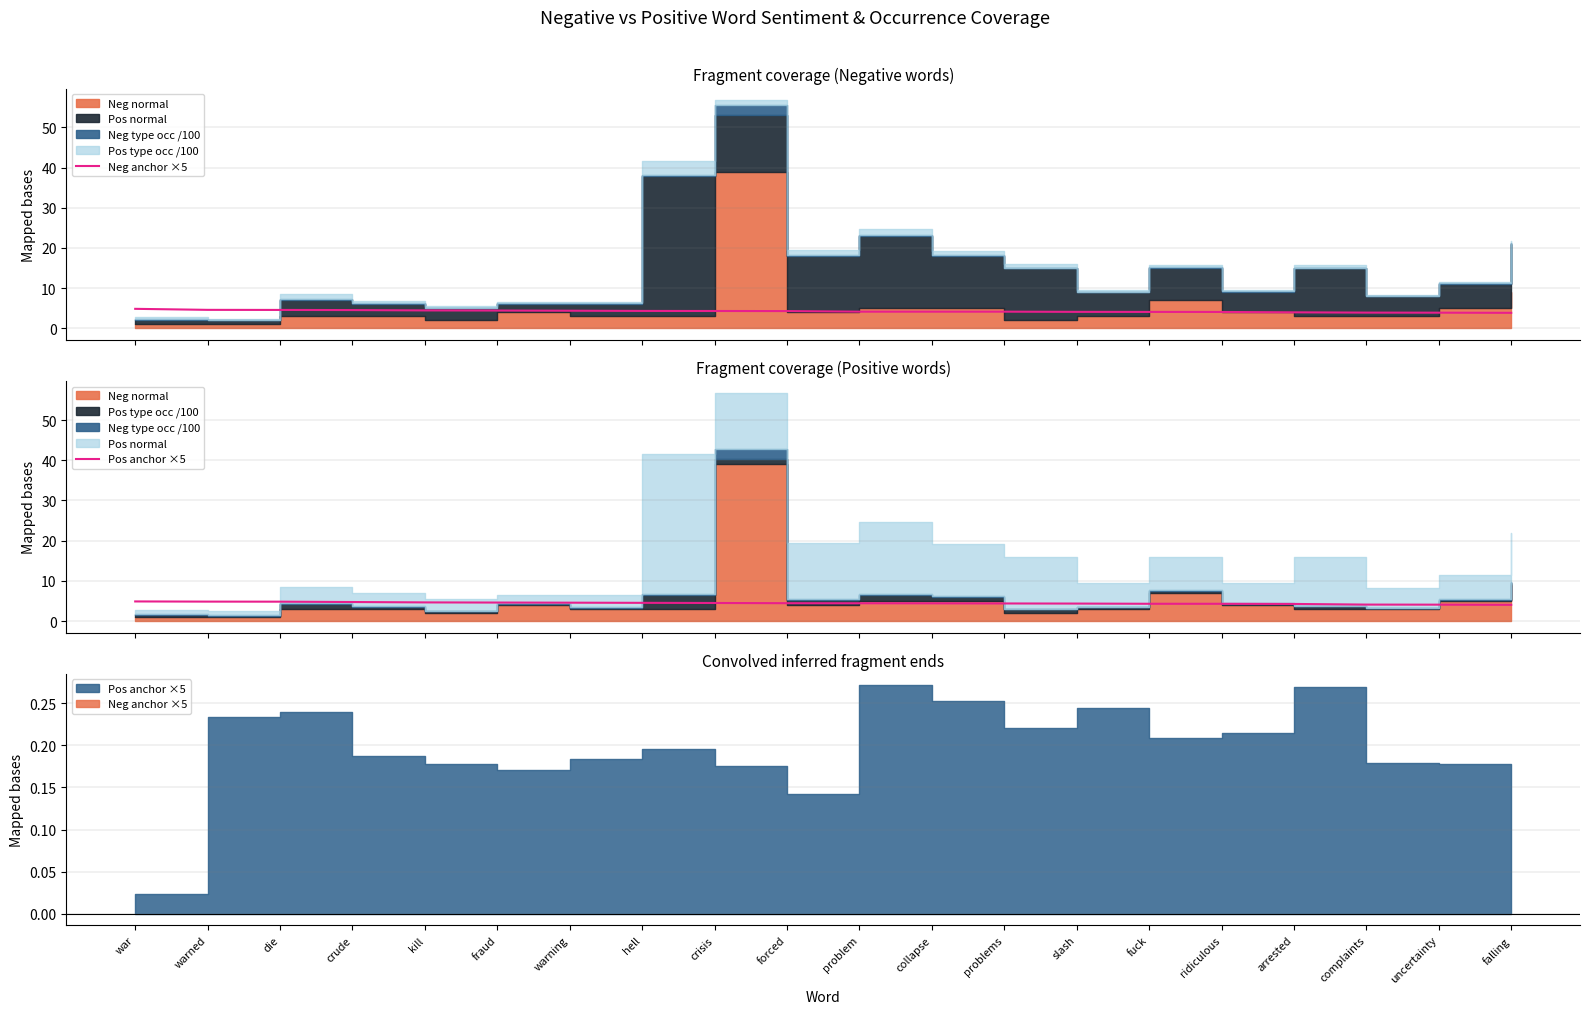

What is the sum of all Pos anchor ×5 values?

89.4